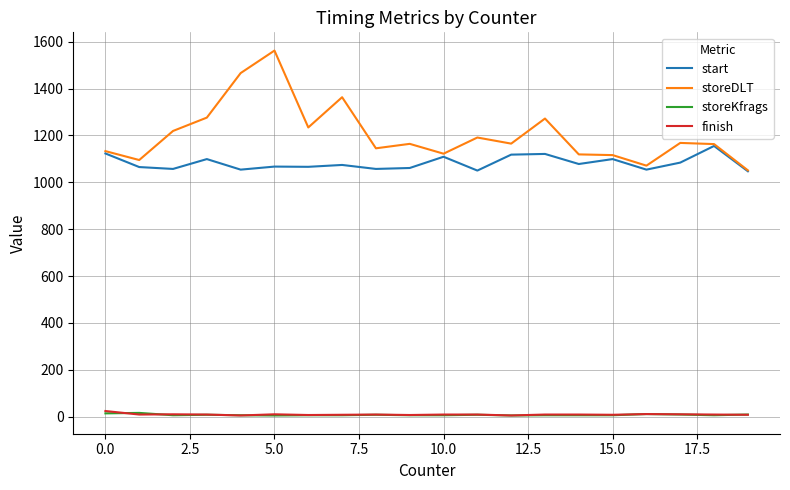

Which series has the largest total across all categories?

storeDLT